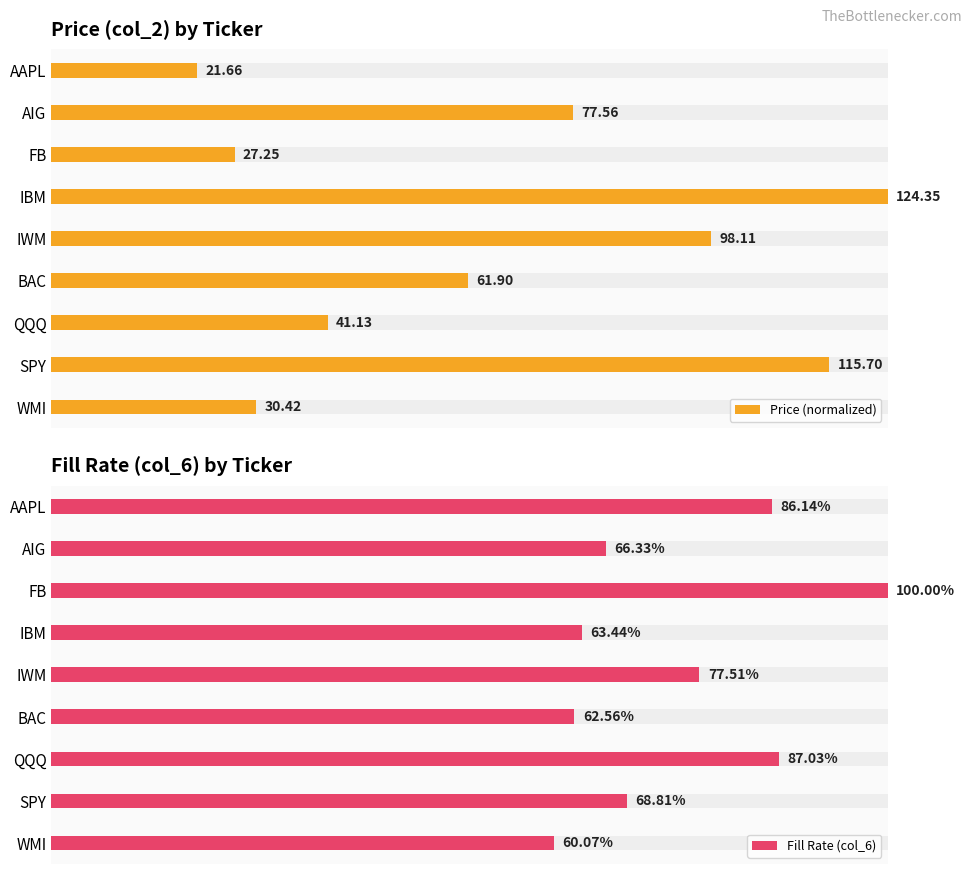

At QQQ, list the series in order from smallest to largest.

Price (normalized), Fill Rate (col_6)